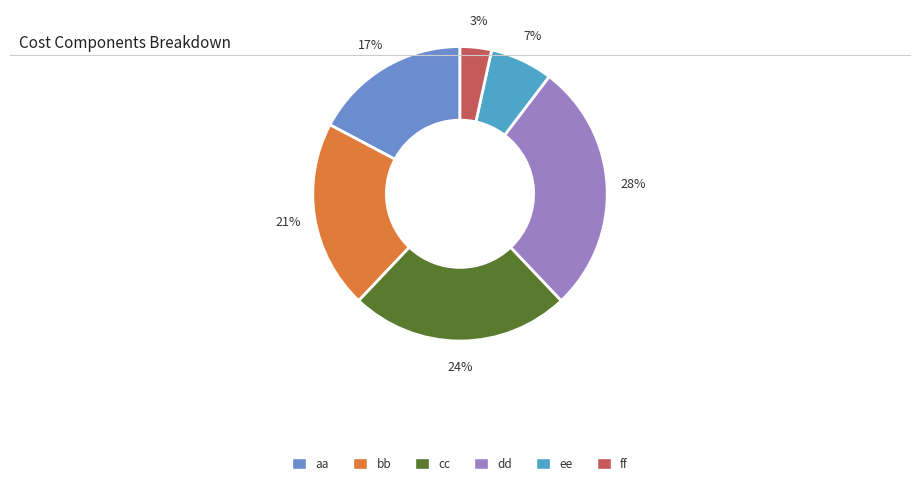

What is the smallest slice in the pie chart?

ff